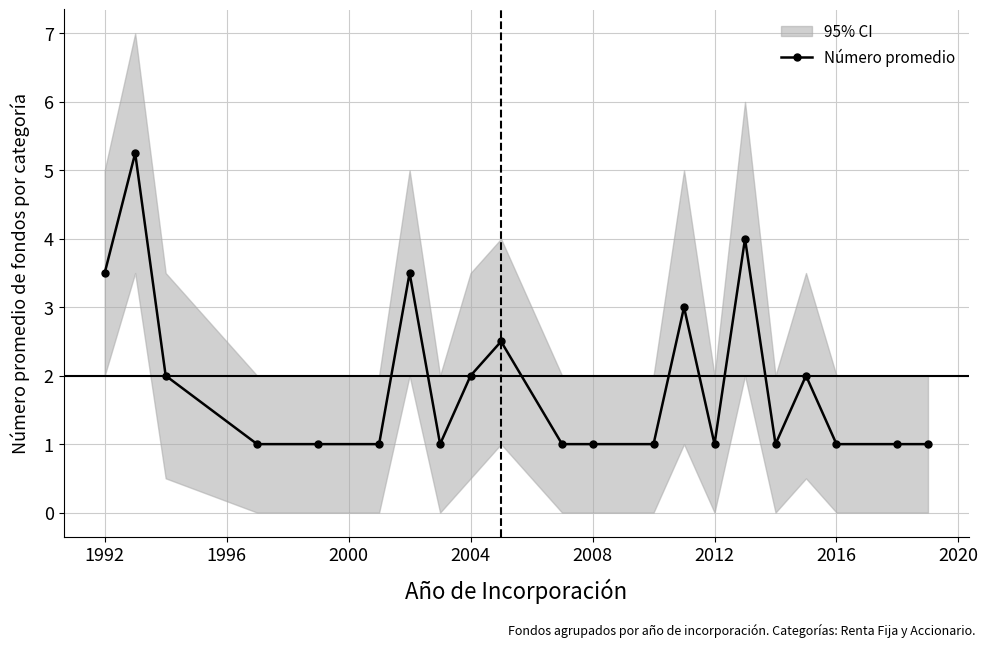

What is the lowest value of the Número promedio series?

1.0